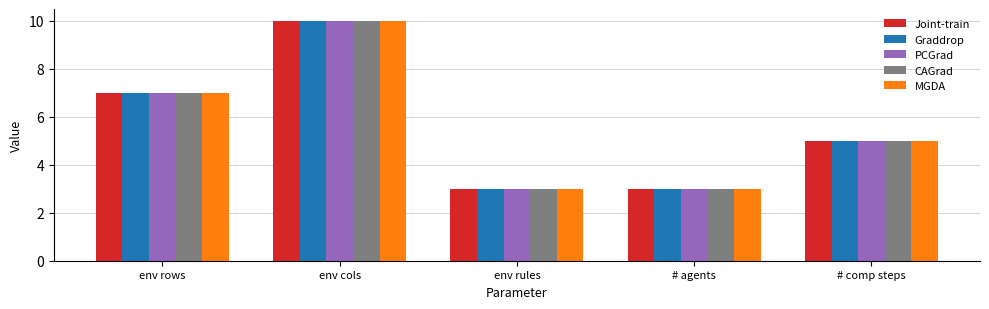

Reading left to right, transcribe all the data shown in this chart.

Joint-train: 7	10	3	3	5
Graddrop: 7	10	3	3	5
PCGrad: 7	10	3	3	5
CAGrad: 7	10	3	3	5
MGDA: 7	10	3	3	5